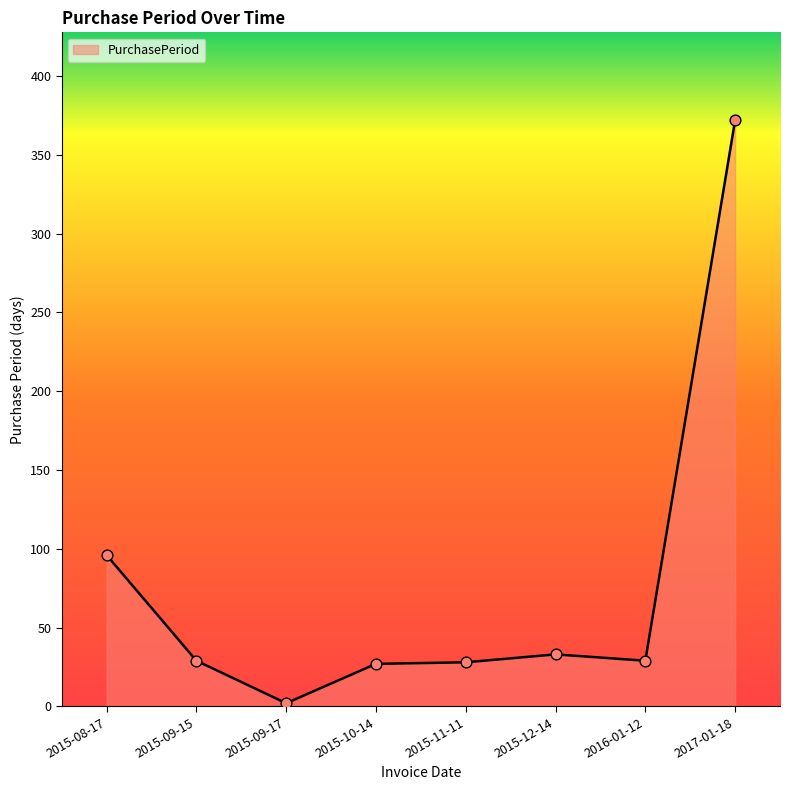

Approximately how many times larger is the value at 2015-10-14 compared to 2015-08-17?

0.3